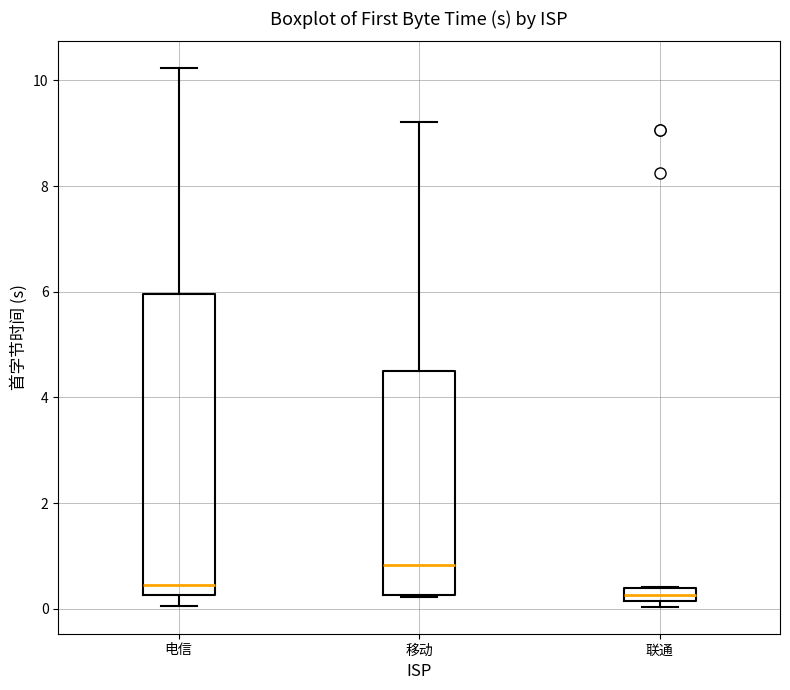

Where does the upper whisker of the box for 电信 end on the y-axis? The values are not printed on the chart, so give them approximately, as read against the axis.

10.2